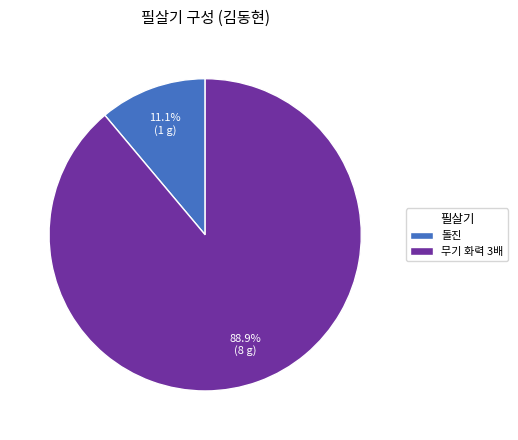

Combined, do 무기 화력 3배 and 돌진 account for over 50%?

Yes